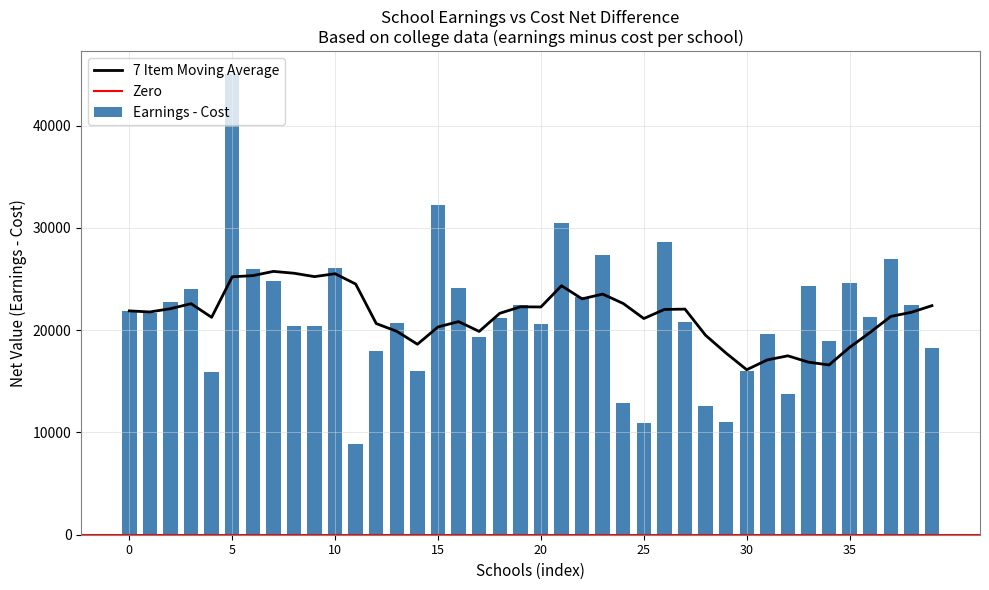

What is the lowest value of the 7 Item Moving Average series?

16129.0